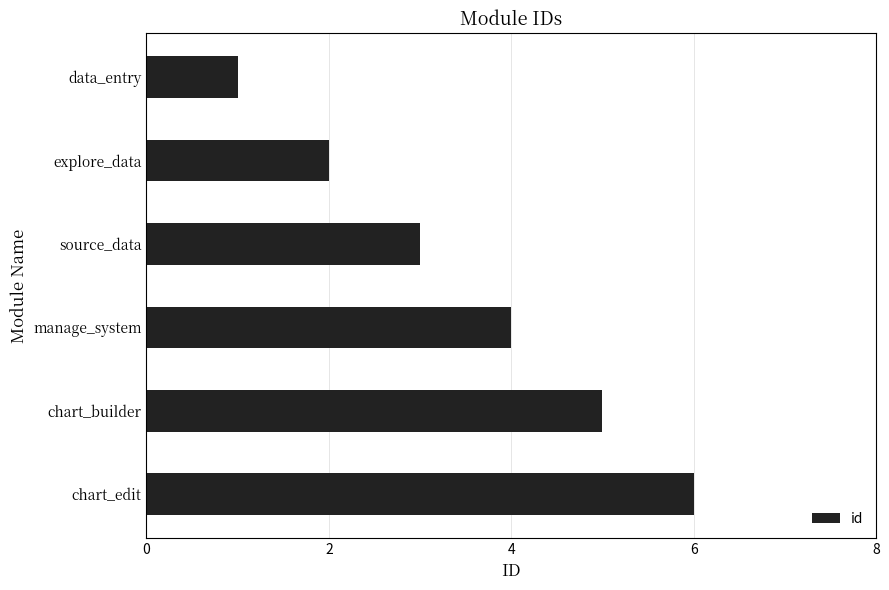

How many data points are less than 4?

3